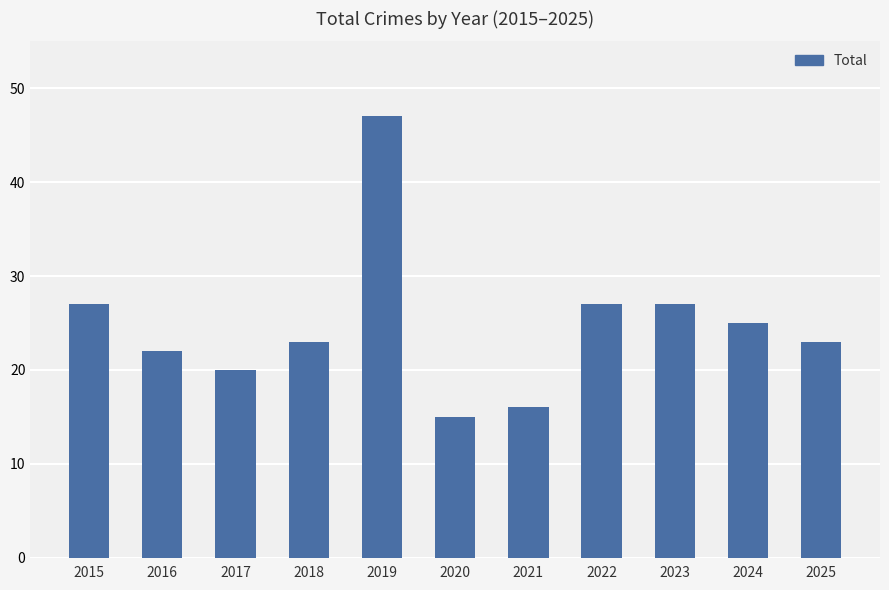

What is the difference between the second highest and minimum values?

12